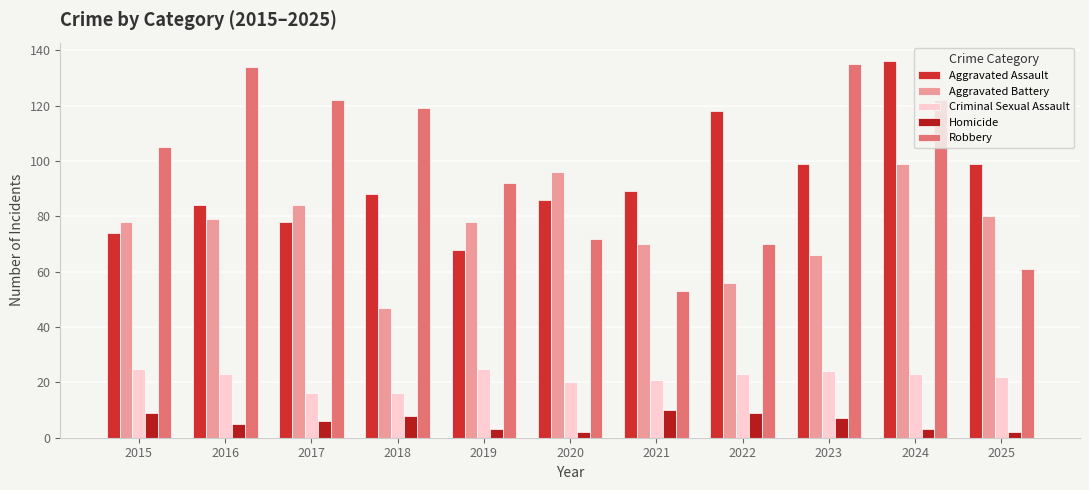

Where is Homicide nearest to the value 6?

2017